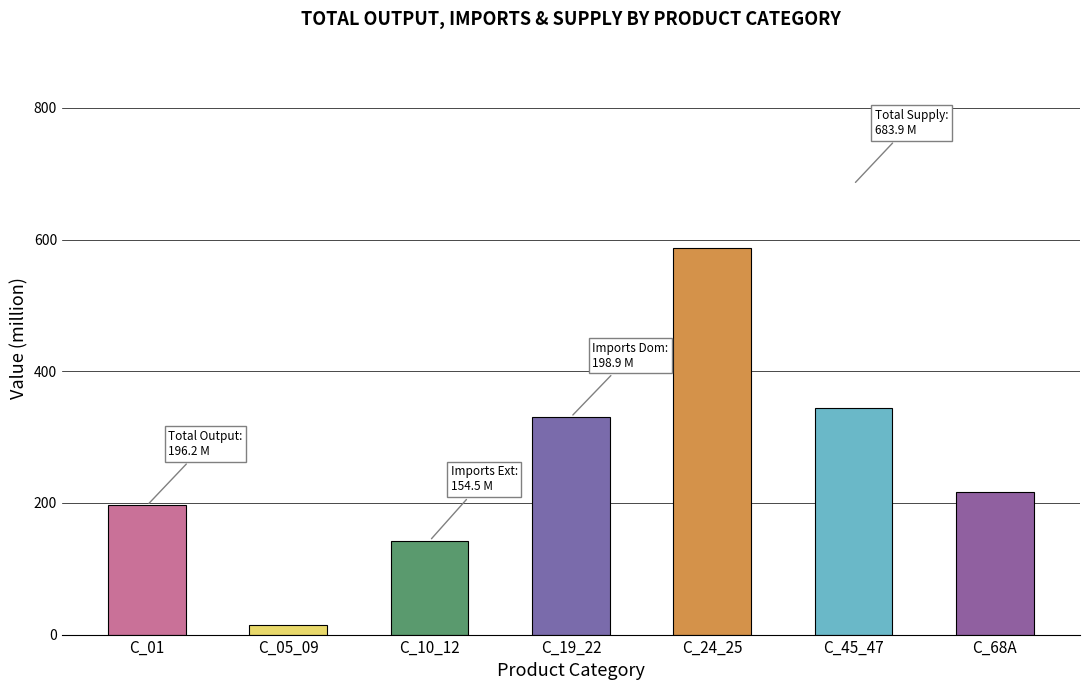

At which category does the chart reach its peak across all series?

C_24_25